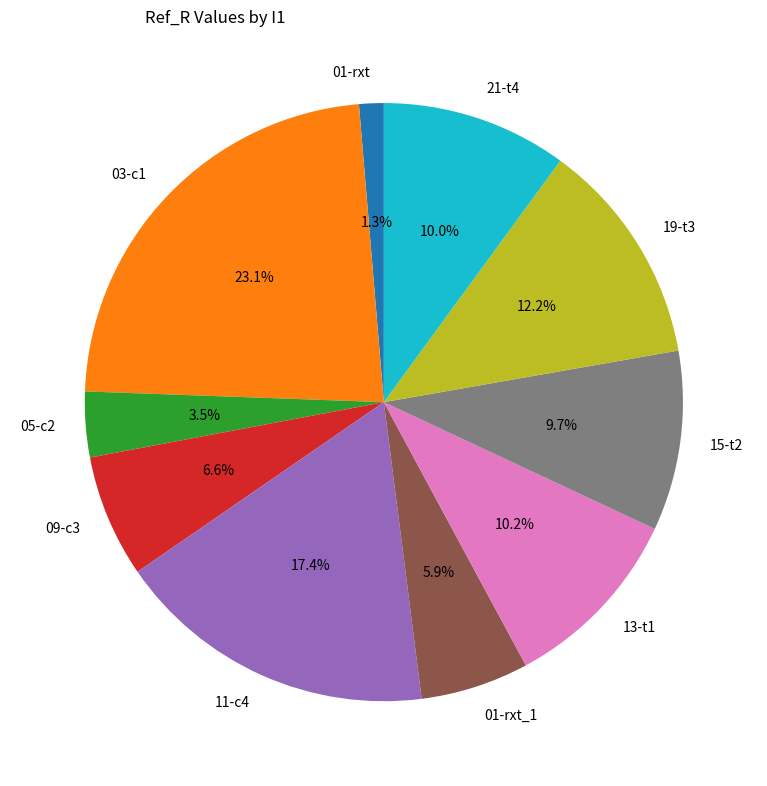

True or false: 03-c1 accounts for 23% of the total.

True